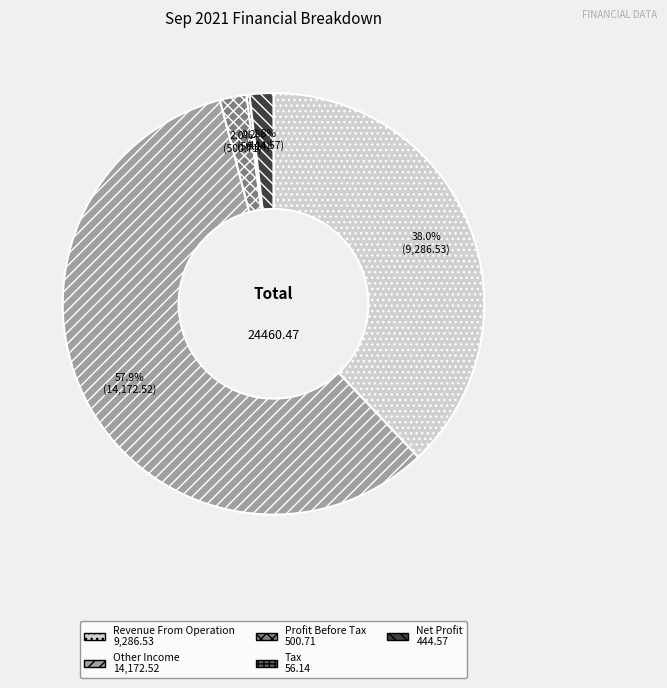

The Other Income slice represents 67% of the pie. True or false?

False